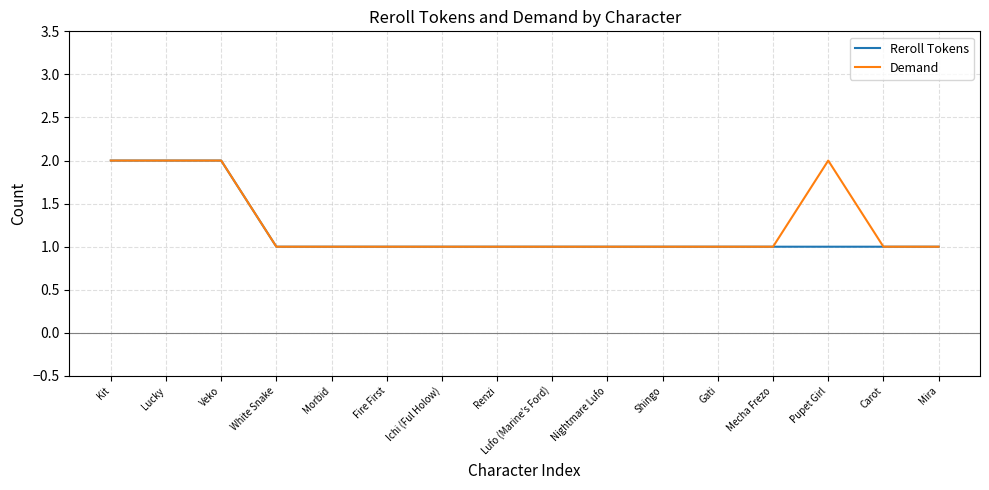

What position from the left is Kit?

1